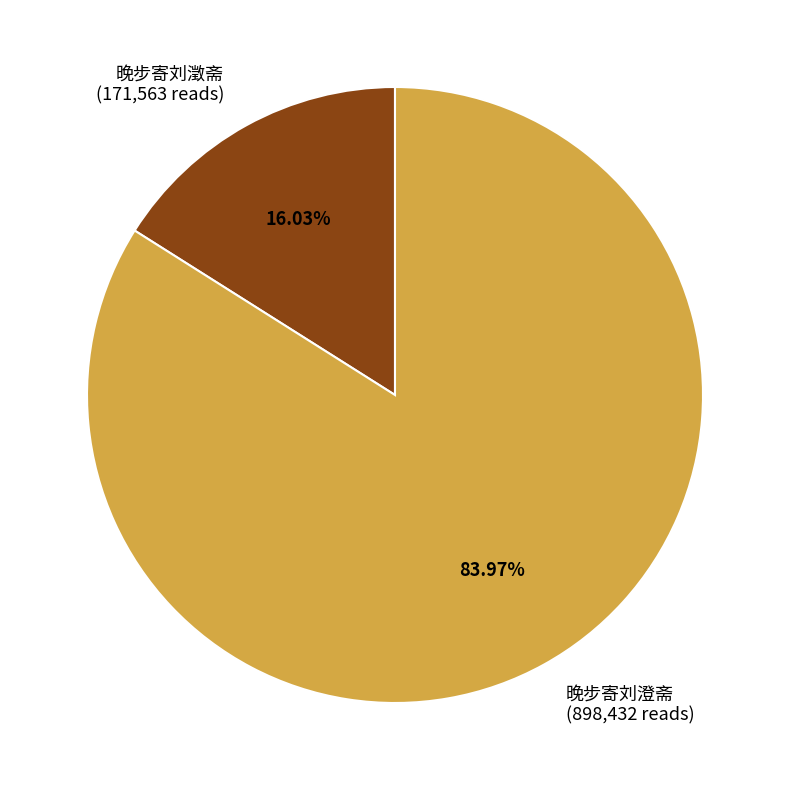

Rank the categories by value from highest to lowest.

晚步寄刘澄斋, 晚步寄刘澂斋